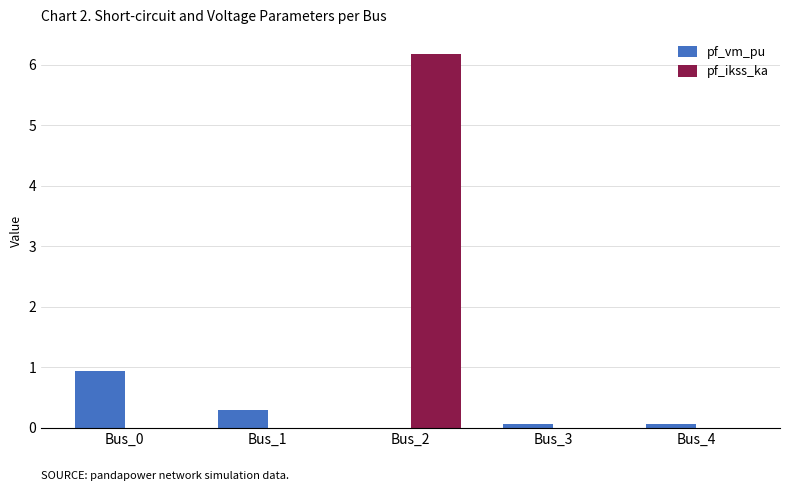

What is the maximum value for pf_ikss_ka?

6.2